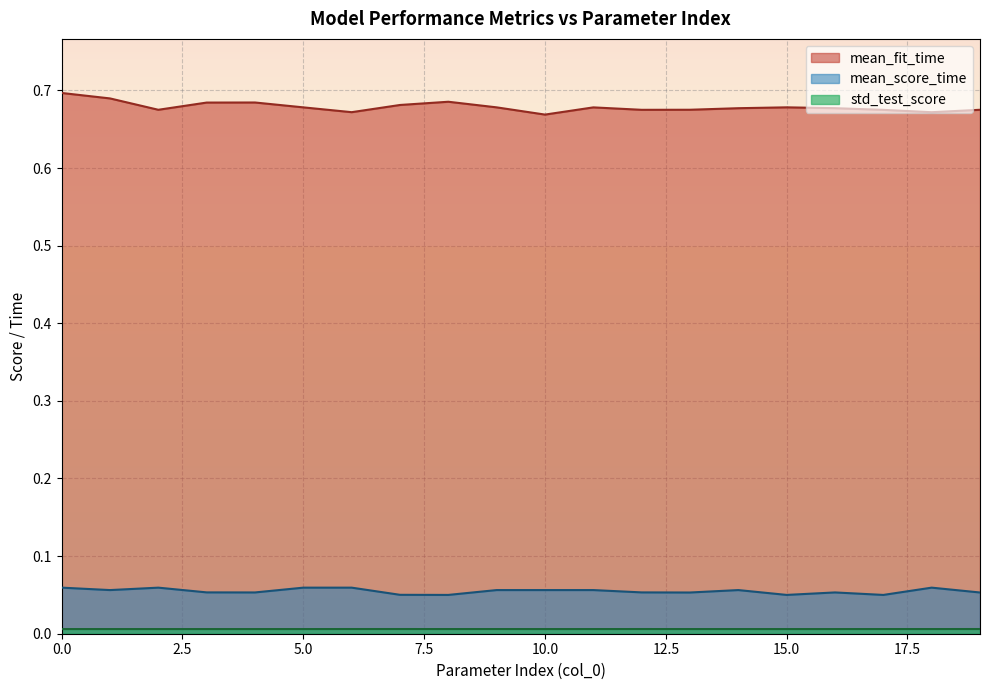

Count the number of categories in the chart.

20